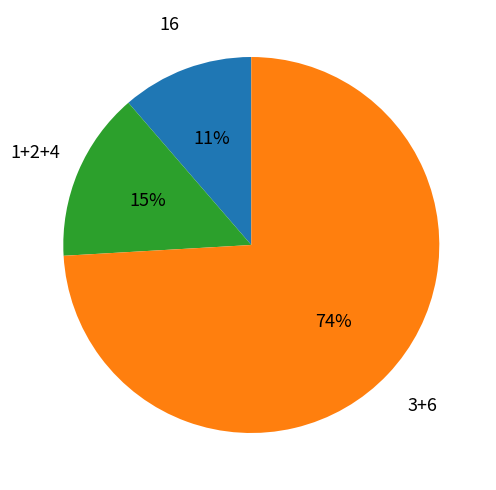

Is there a majority slice in this chart?

Yes